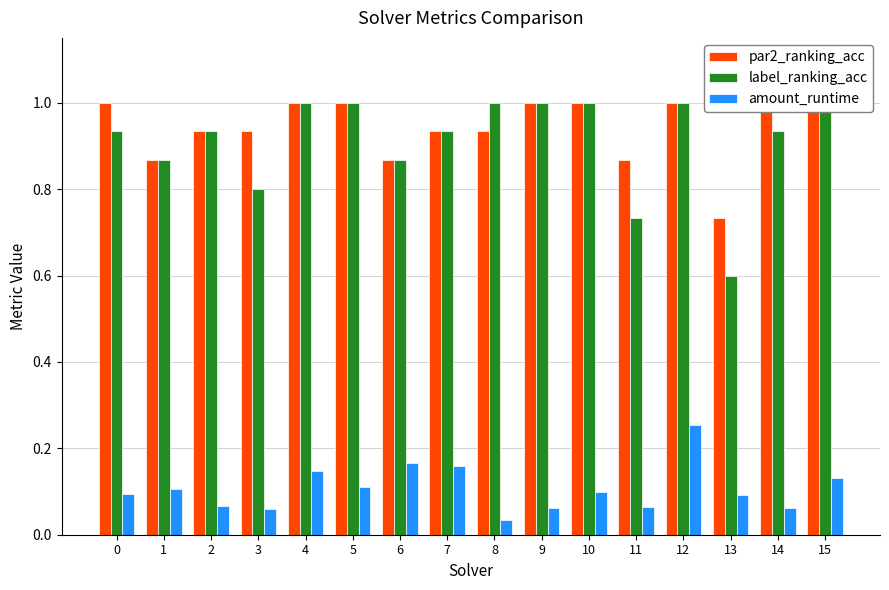

Between 1 and 7, which series saw the biggest shift?

par2_ranking_acc